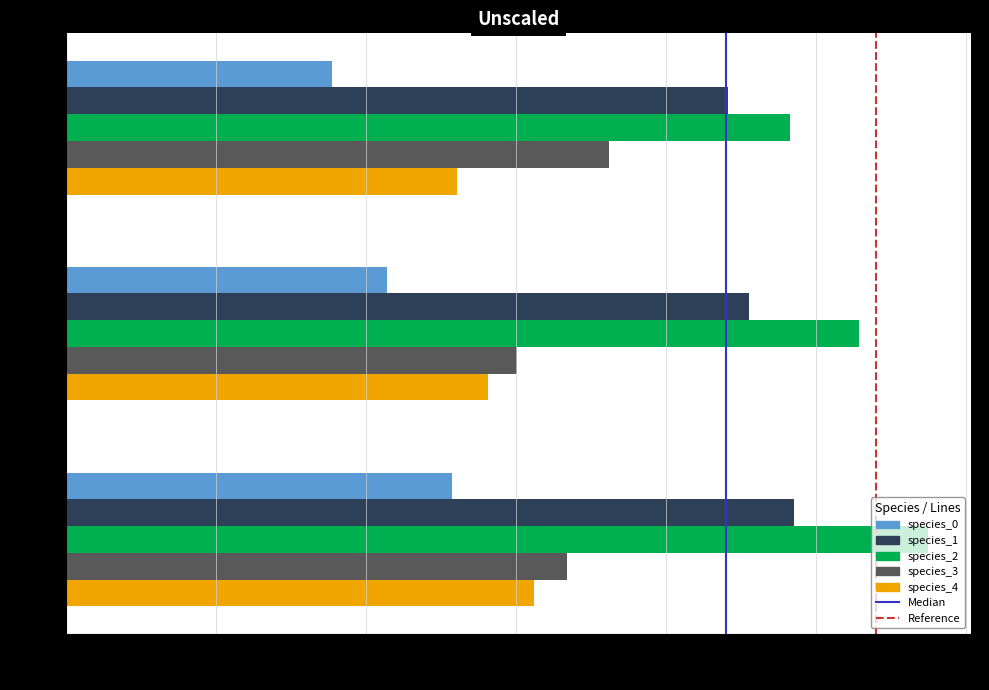

True or false: species_2 has a value of 0.1 at 36656.

False